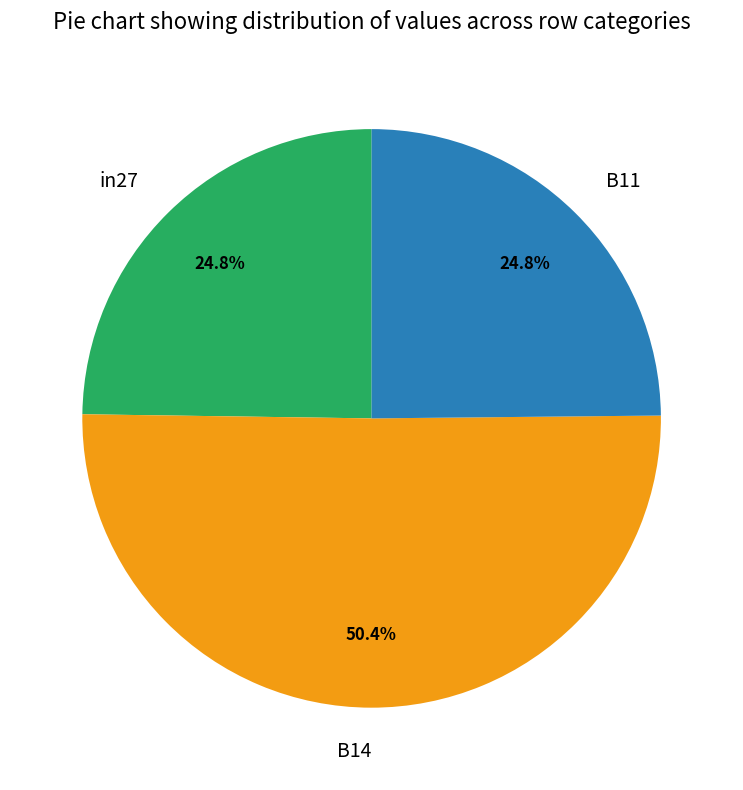

Is the sum of in27 and B14 greater than half?

Yes